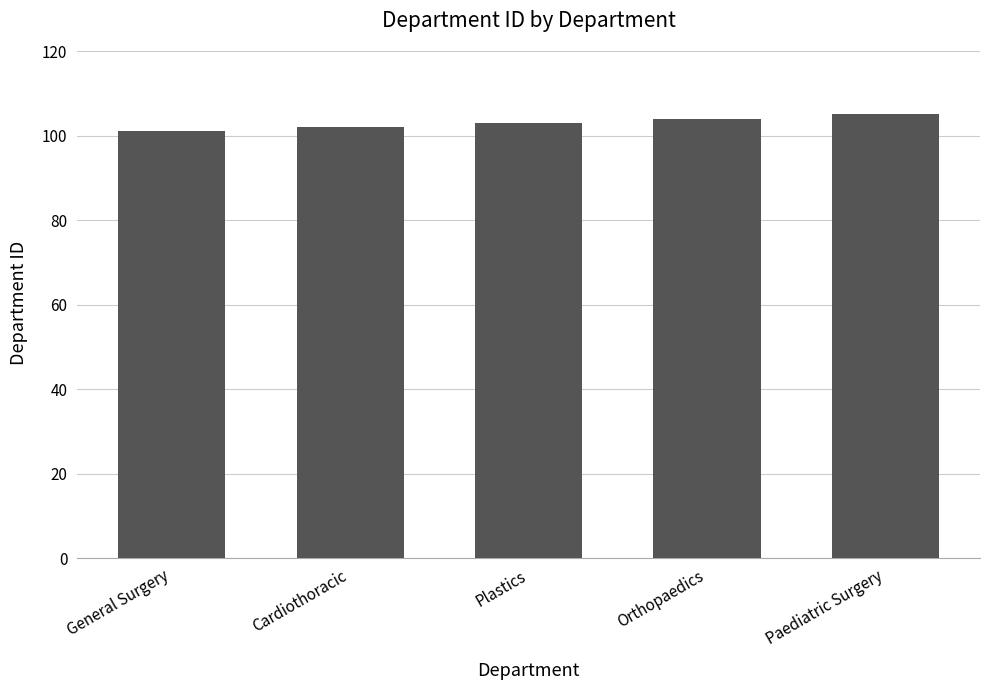

What is the smallest value displayed?

101